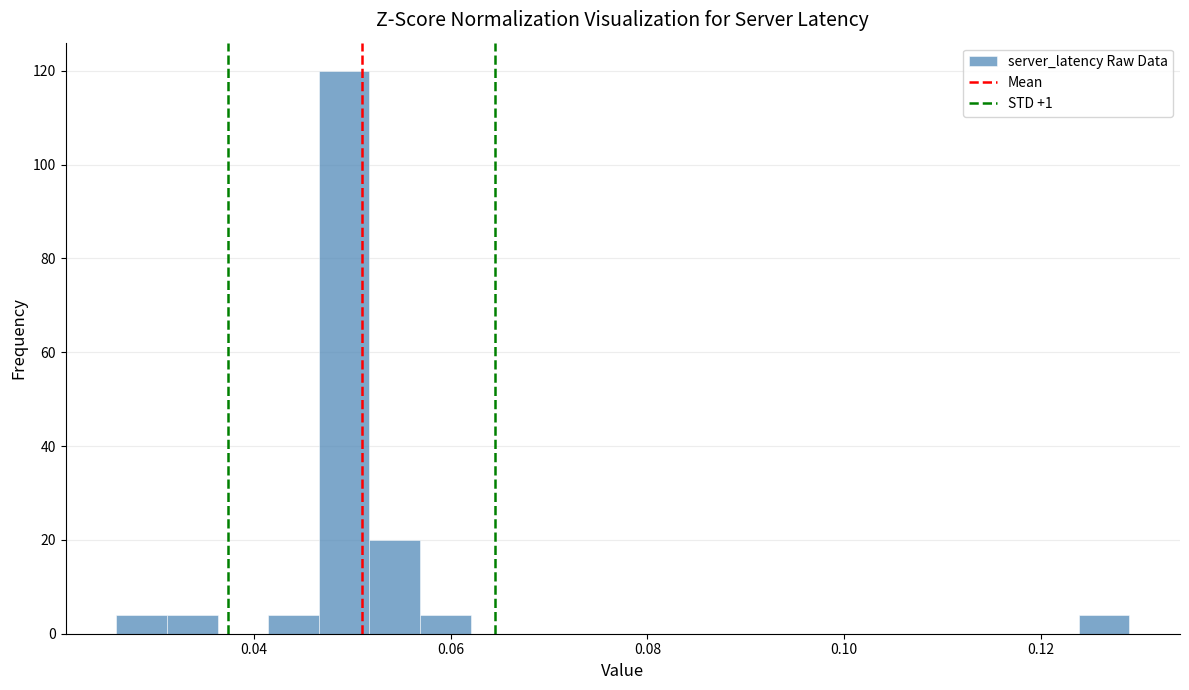

Around what value on the x-axis is the tallest bar? Give the approximate position of its centre, as read against the axis.

0.050